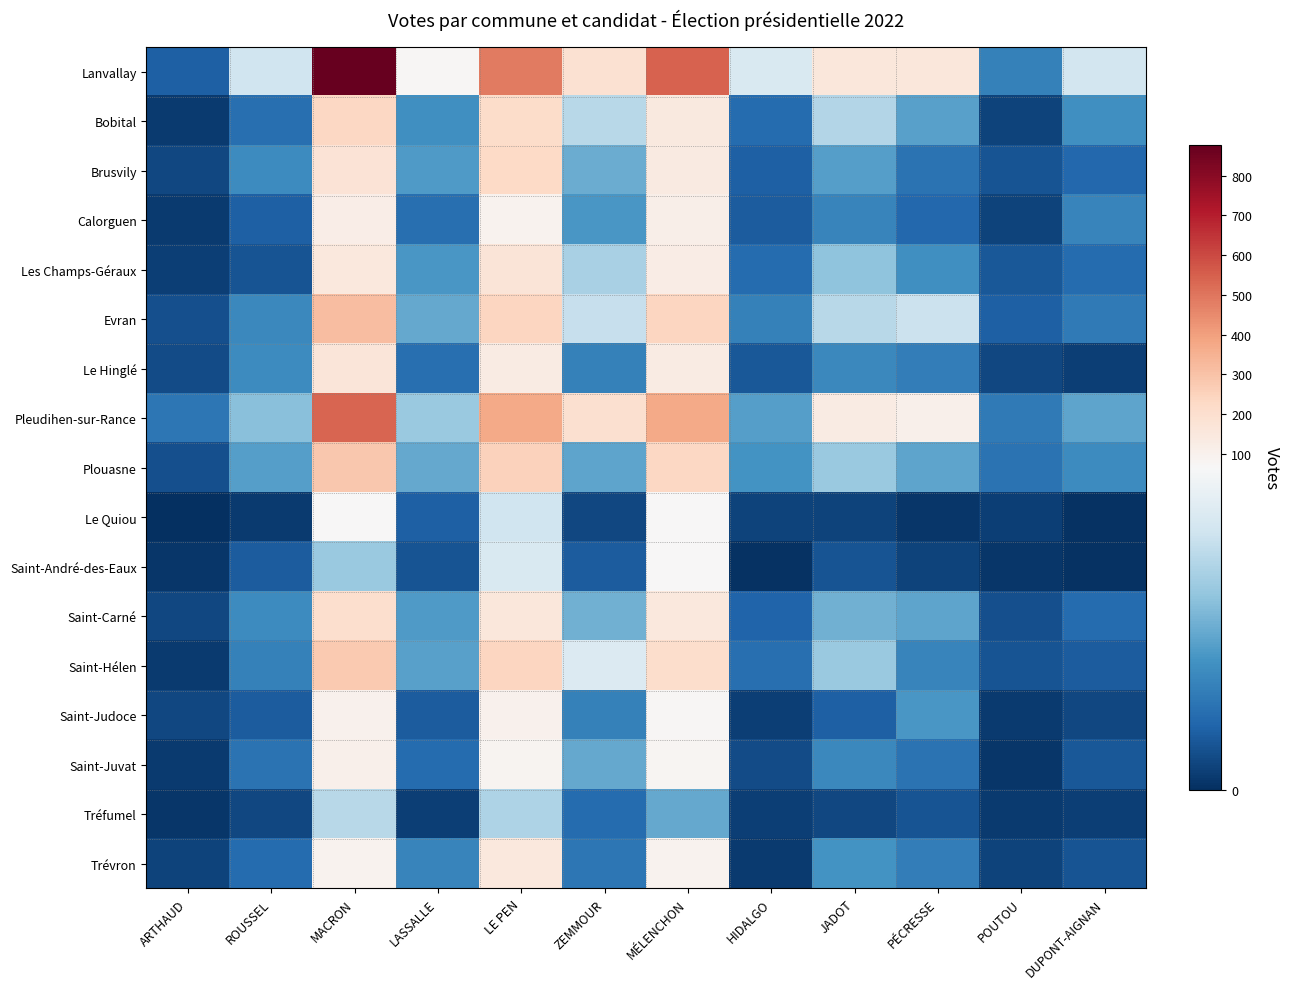

Between PÉCRESSE and ARTHAUD, which is larger?

PÉCRESSE